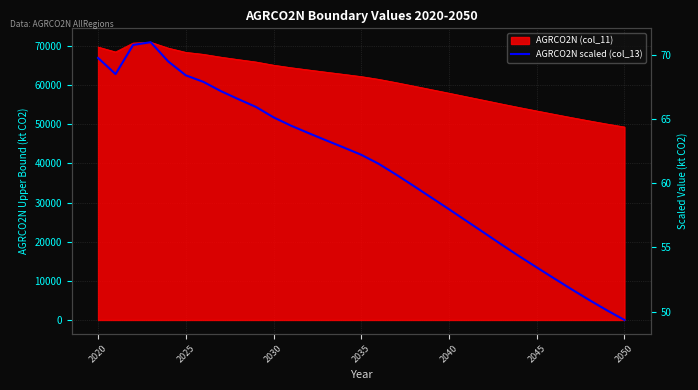

What is the value of the 16th point from the left?

62.2